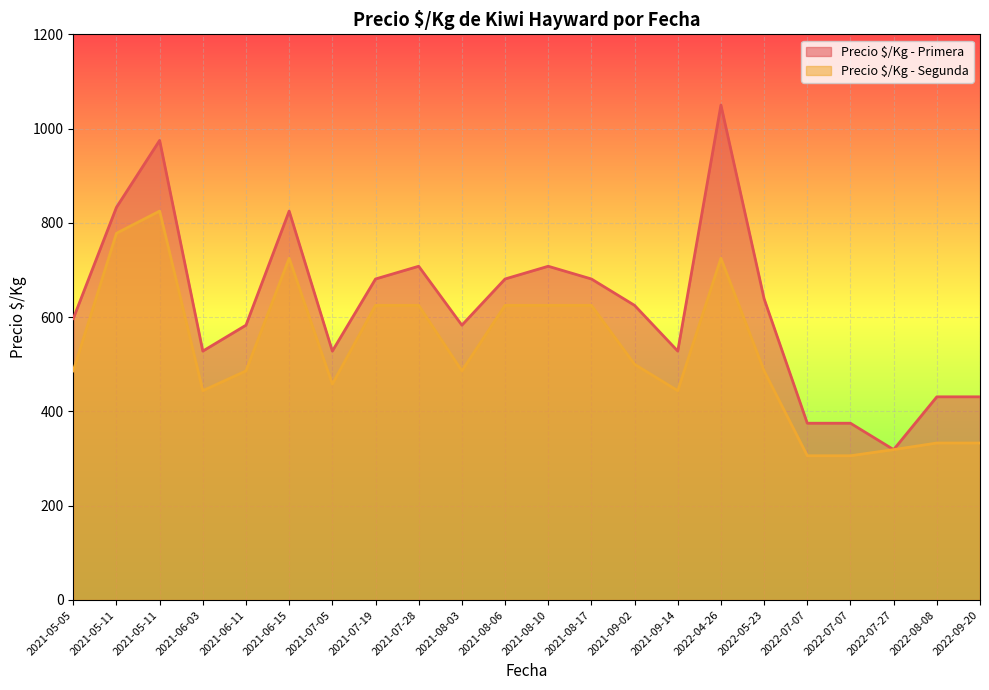

What is the difference between the maximum and second lowest values in the Precio $/Kg - Primera series?

675